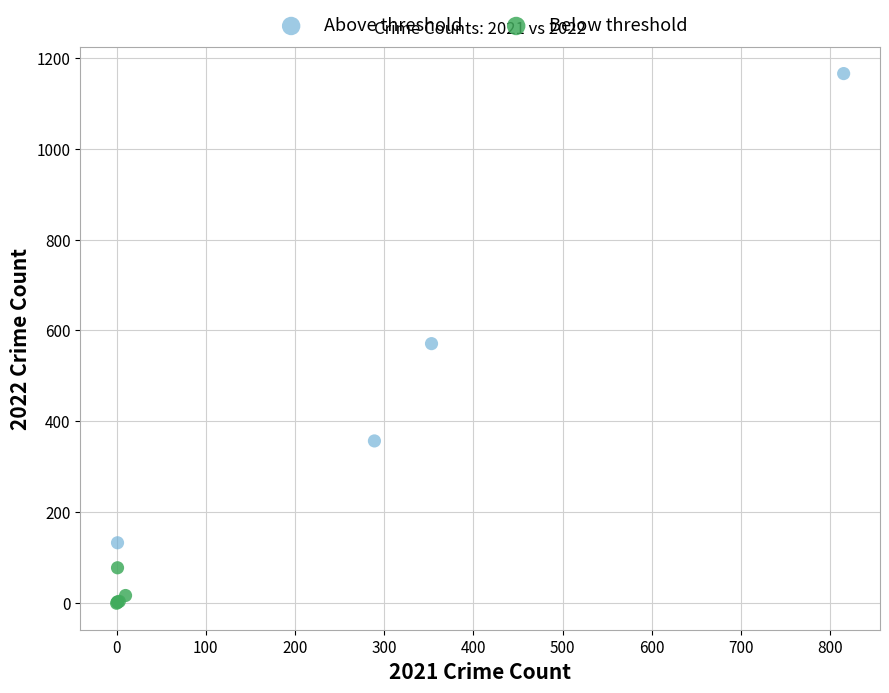

What are all the series names shown in the legend?

Above threshold, Below threshold